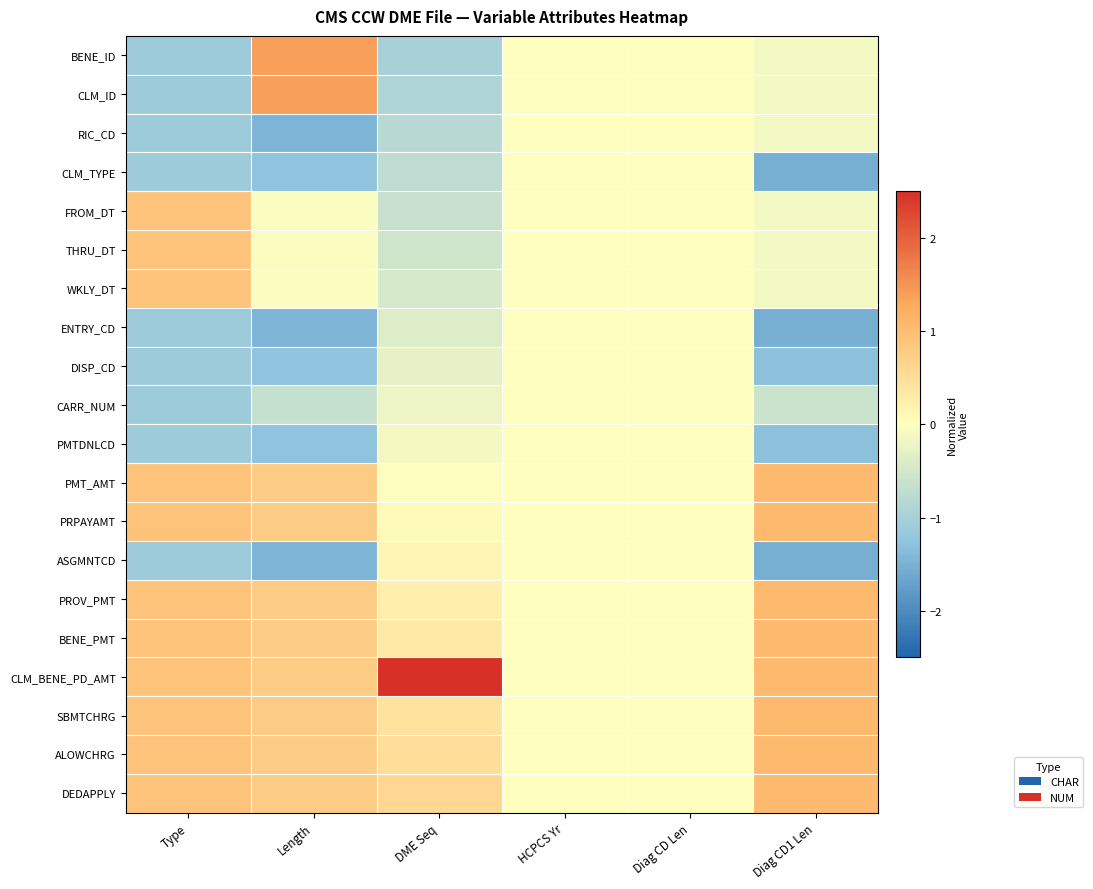

Reading left to right, list all the values displayed in this chart.

BENE_ID: Type=-1.1	Length=1.4	DME Seq=-1.0	HCPCS Yr=0.0	Diag CD Len=0.0	Diag CD1 Len=-0.1
CLM_ID: Type=-1.1	Length=1.4	DME Seq=-0.9	HCPCS Yr=0.0	Diag CD Len=0.0	Diag CD1 Len=-0.1
RIC_CD: Type=-1.1	Length=-1.5	DME Seq=-0.8	HCPCS Yr=0.0	Diag CD Len=0.0	Diag CD1 Len=-0.1
CLM_TYPE: Type=-1.1	Length=-1.3	DME Seq=-0.7	HCPCS Yr=0.0	Diag CD Len=0.0	Diag CD1 Len=-1.5
FROM_DT: Type=0.9	Length=-0.0	DME Seq=-0.6	HCPCS Yr=0.0	Diag CD Len=0.0	Diag CD1 Len=-0.1
THRU_DT: Type=0.9	Length=-0.0	DME Seq=-0.6	HCPCS Yr=0.0	Diag CD Len=0.0	Diag CD1 Len=-0.1
WKLY_DT: Type=0.9	Length=-0.0	DME Seq=-0.5	HCPCS Yr=0.0	Diag CD Len=0.0	Diag CD1 Len=-0.1
ENTRY_CD: Type=-1.1	Length=-1.5	DME Seq=-0.4	HCPCS Yr=0.0	Diag CD Len=0.0	Diag CD1 Len=-1.5
DISP_CD: Type=-1.1	Length=-1.3	DME Seq=-0.3	HCPCS Yr=0.0	Diag CD Len=0.0	Diag CD1 Len=-1.3
CARR_NUM: Type=-1.1	Length=-0.6	DME Seq=-0.2	HCPCS Yr=0.0	Diag CD Len=0.0	Diag CD1 Len=-0.6
PMTDNLCD: Type=-1.1	Length=-1.3	DME Seq=-0.1	HCPCS Yr=0.0	Diag CD Len=0.0	Diag CD1 Len=-1.3
PMT_AMT: Type=0.9	Length=0.8	DME Seq=-0.0	HCPCS Yr=0.0	Diag CD Len=0.0	Diag CD1 Len=1.1
PRPAYAMT: Type=0.9	Length=0.8	DME Seq=0.1	HCPCS Yr=0.0	Diag CD Len=0.0	Diag CD1 Len=1.1
ASGMNTCD: Type=-1.1	Length=-1.5	DME Seq=0.1	HCPCS Yr=0.0	Diag CD Len=0.0	Diag CD1 Len=-1.5
PROV_PMT: Type=0.9	Length=0.8	DME Seq=0.2	HCPCS Yr=0.0	Diag CD Len=0.0	Diag CD1 Len=1.1
BENE_PMT: Type=0.9	Length=0.8	DME Seq=0.3	HCPCS Yr=0.0	Diag CD Len=0.0	Diag CD1 Len=1.1
CLM_BENE_PD_AMT: Type=0.9	Length=0.8	DME Seq=3.8	HCPCS Yr=0.0	Diag CD Len=0.0	Diag CD1 Len=1.1
SBMTCHRG: Type=0.9	Length=0.8	DME Seq=0.4	HCPCS Yr=0.0	Diag CD Len=0.0	Diag CD1 Len=1.1
ALOWCHRG: Type=0.9	Length=0.8	DME Seq=0.5	HCPCS Yr=0.0	Diag CD Len=0.0	Diag CD1 Len=1.1
DEDAPPLY: Type=0.9	Length=0.8	DME Seq=0.6	HCPCS Yr=0.0	Diag CD Len=0.0	Diag CD1 Len=1.1